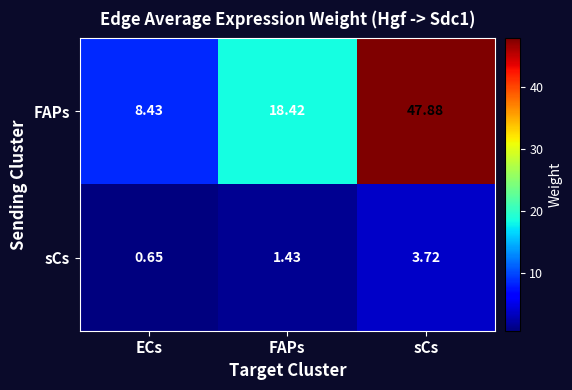

Rank the categories by sCs value from highest to lowest.

sCs, FAPs, ECs